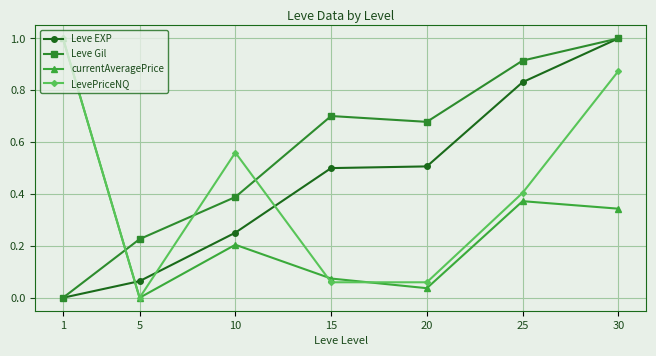

What are all the series names shown in the legend?

Leve EXP, Leve Gil, currentAveragePrice, LevePriceNQ